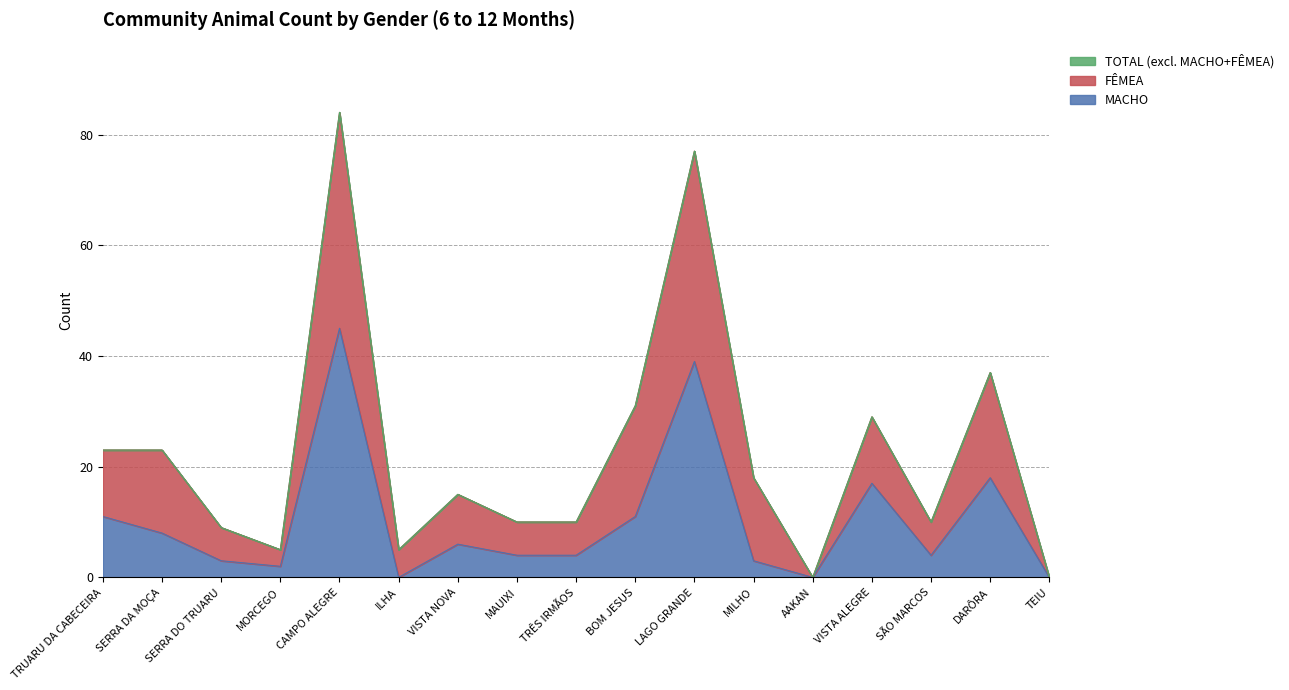

Between MILHO and CAMPO ALEGRE, which is larger?

CAMPO ALEGRE